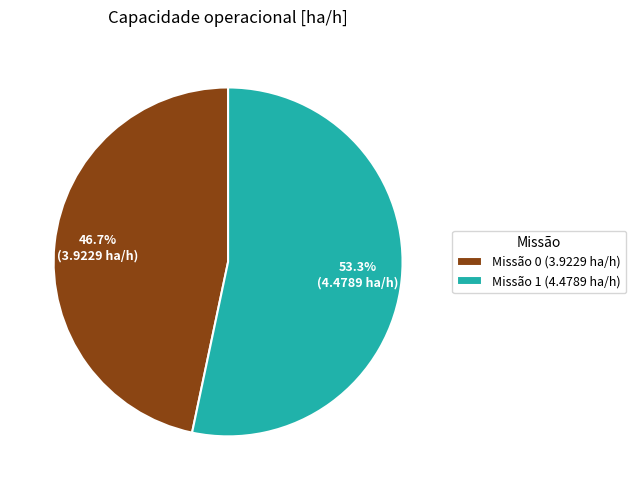

Is Missão 1 (4.4789 ha/h) the majority of the pie?

Yes